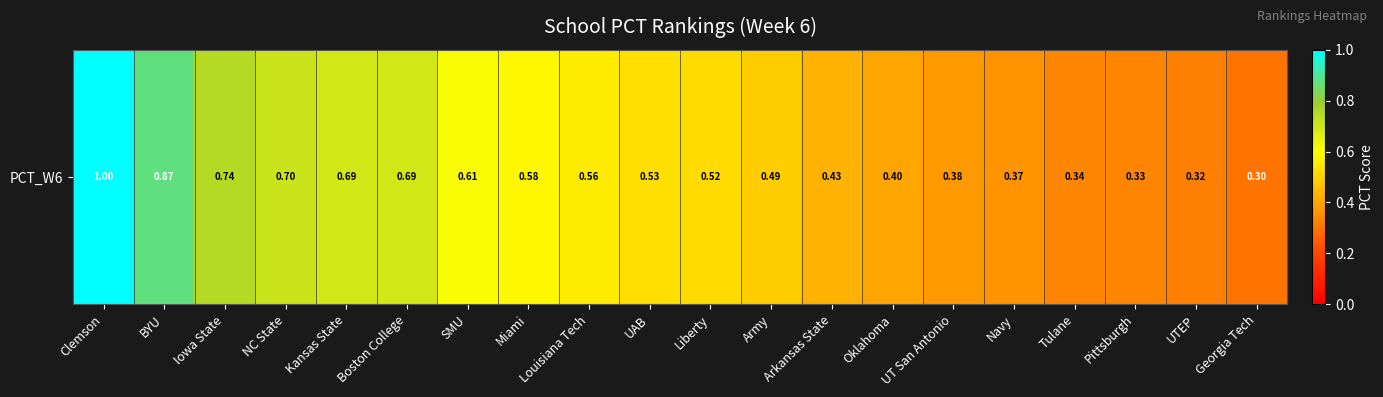

List the labels in order of value, largest first.

Clemson, BYU, Iowa State, NC State, Kansas State, Boston College, SMU, Miami, Louisiana Tech, UAB, Liberty, Army, Arkansas State, Oklahoma, UT San Antonio, Navy, Tulane, Pittsburgh, UTEP, Georgia Tech